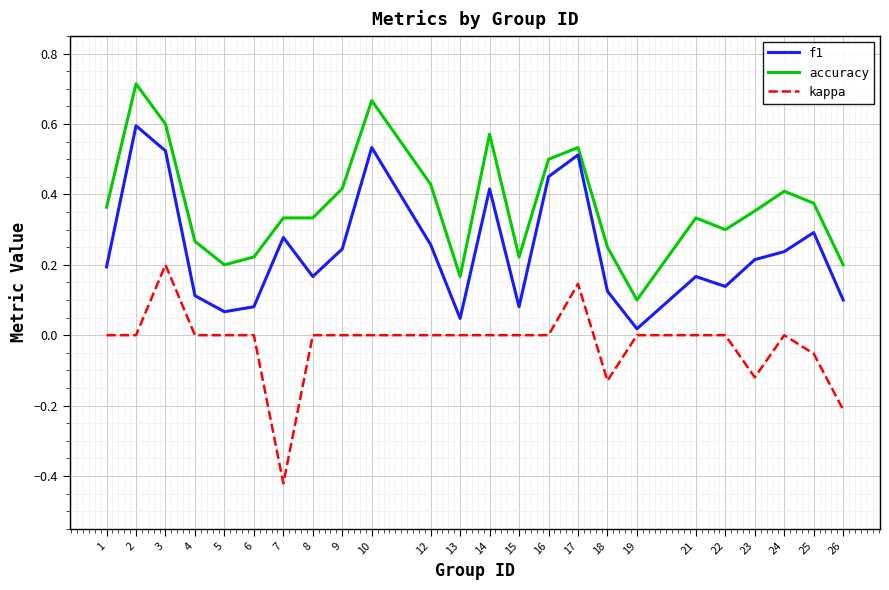

The value of f1 at 12 is 0.1. True or false?

False